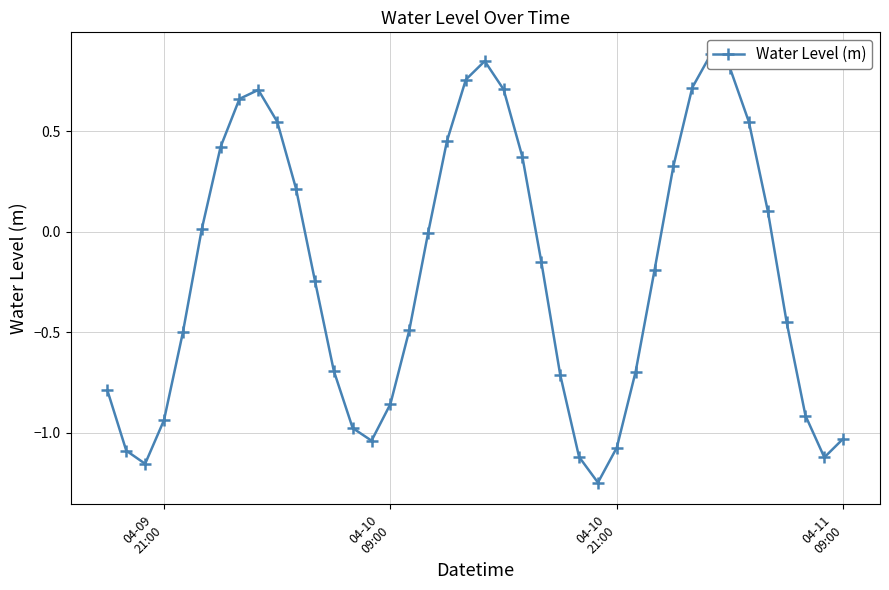

How many distinct data groups are displayed?

1